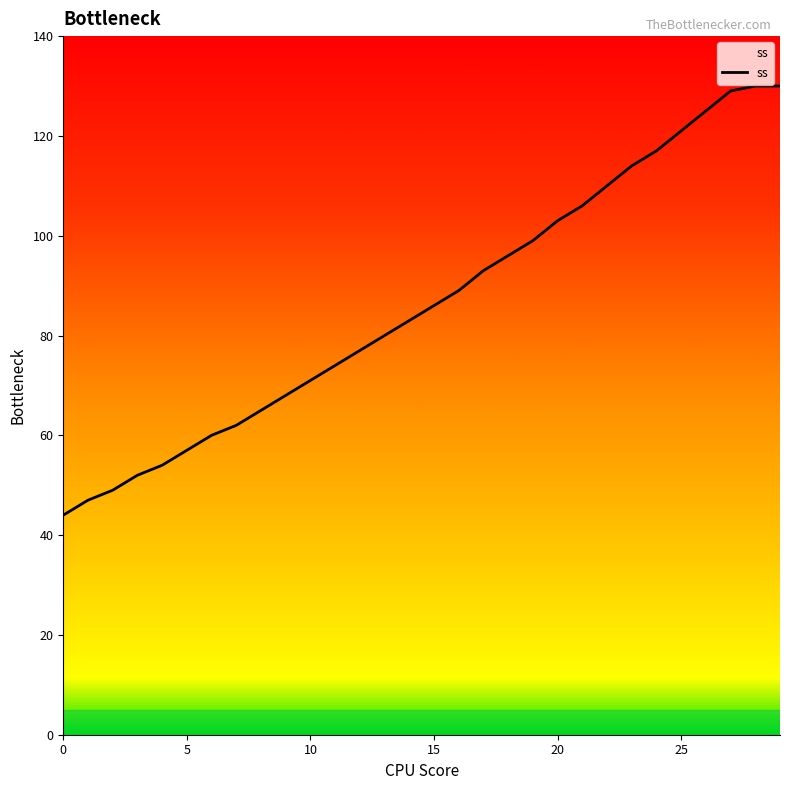

What is the smallest value displayed?

44